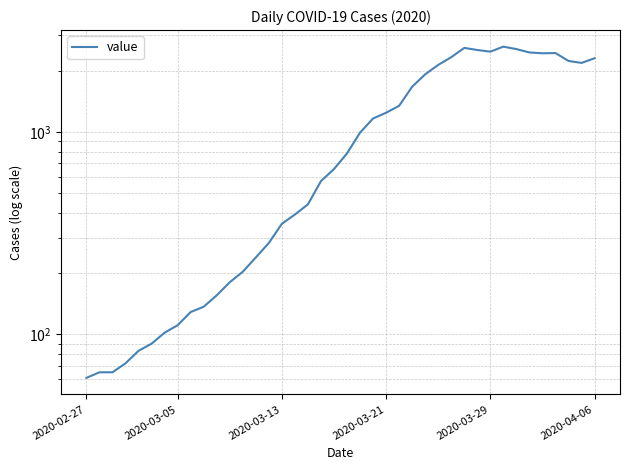

What is the difference between the maximum and second lowest values?

2575